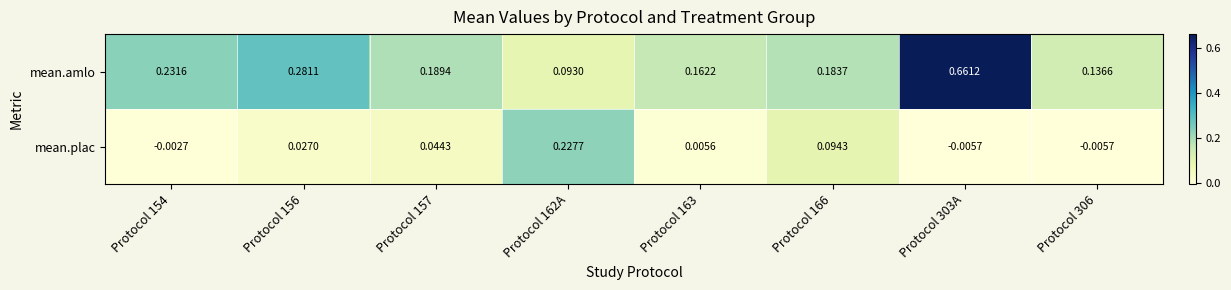

List the series in order of their overall mean, lowest first.

mean.plac, mean.amlo